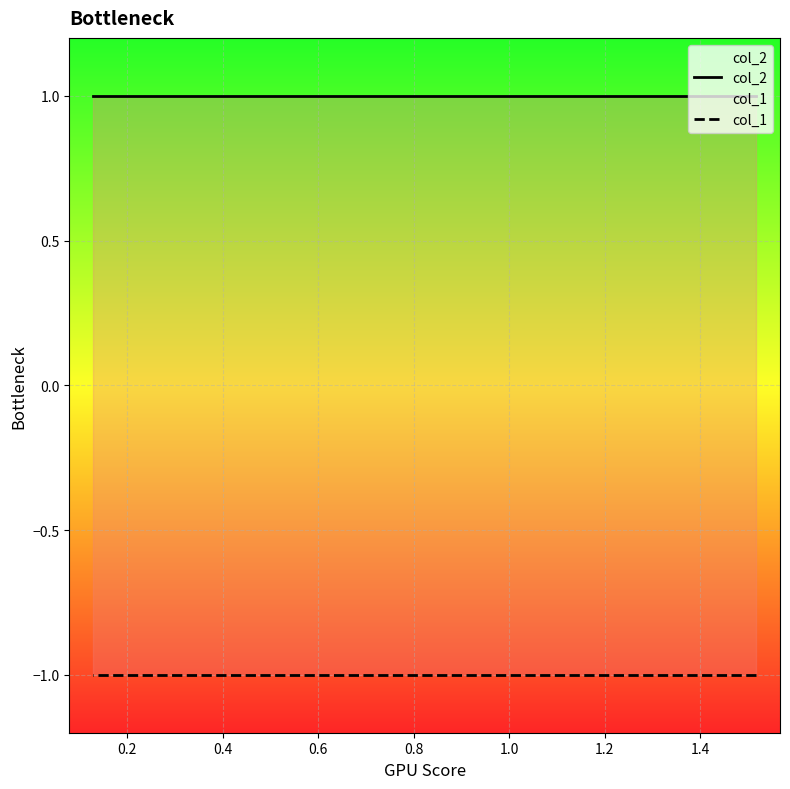

Which series changed the most between 1.0 and 1.4?

col_2